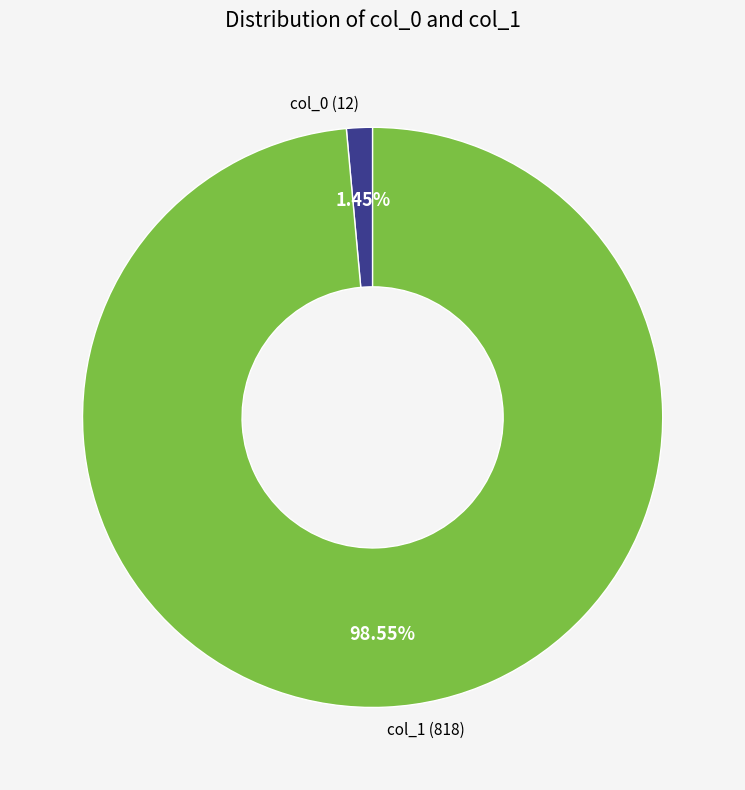

What is the largest slice in the pie chart?

col_1